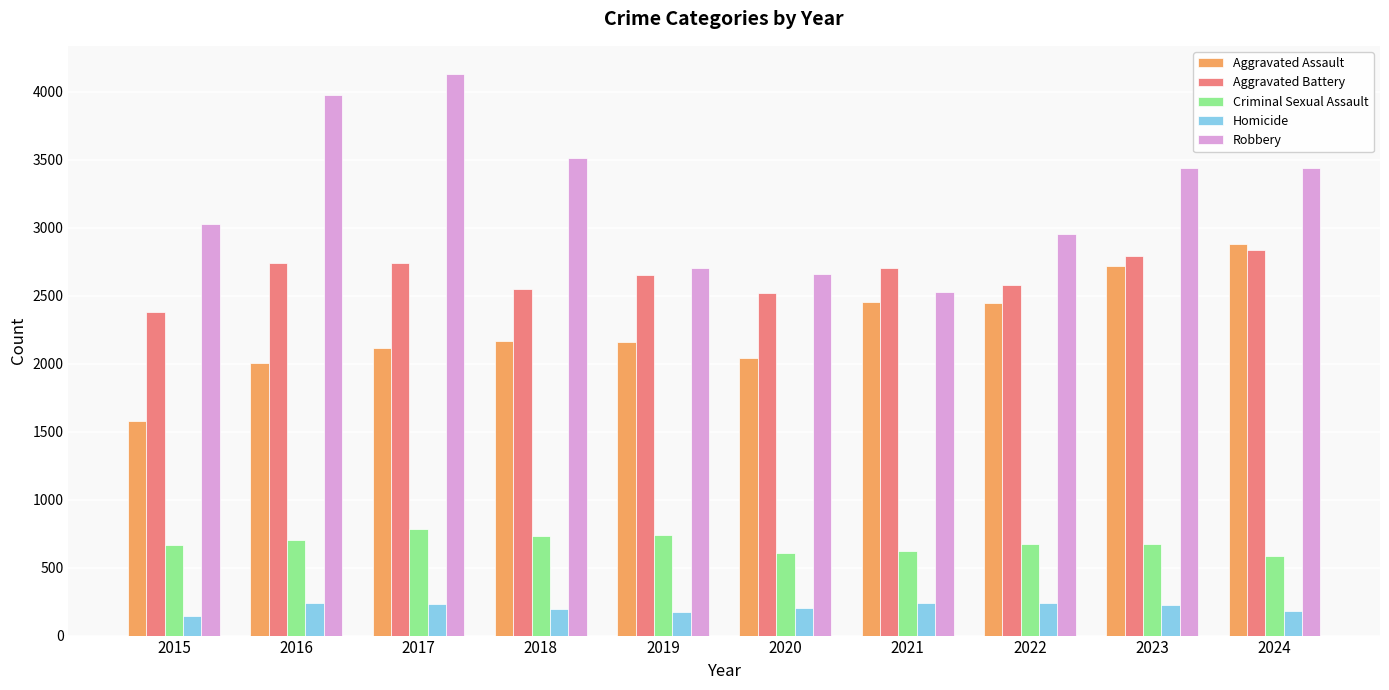

The value of Homicide at 2016 is 242. True or false?

True